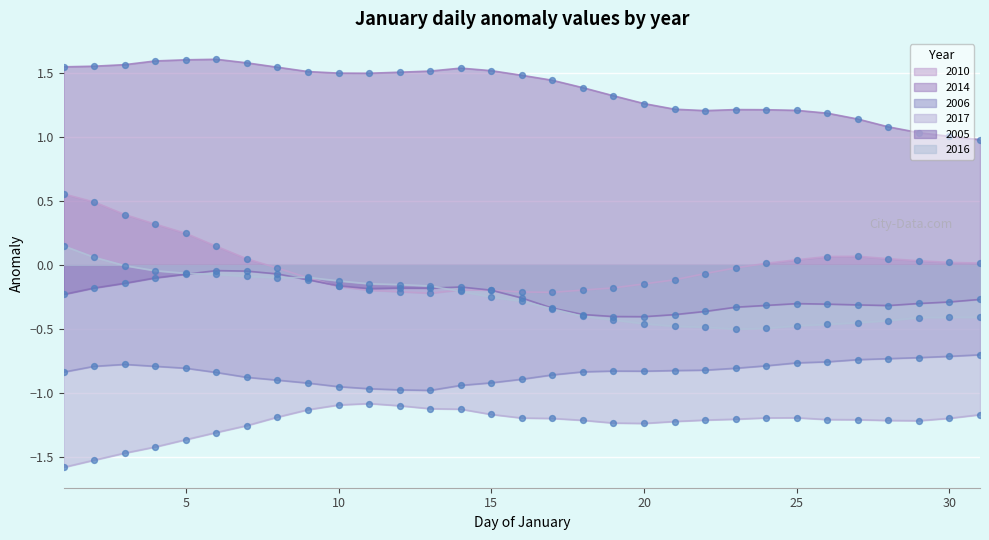

Which series has the largest Y range (max minus min)?

2010